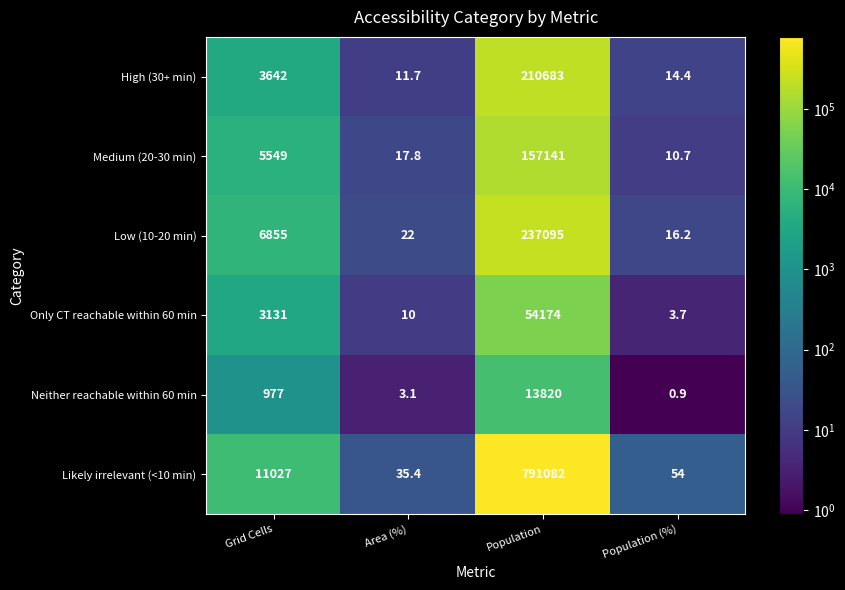

Is it true that Neither reachable within 60 min equals 0.9 at Population (%)?

True